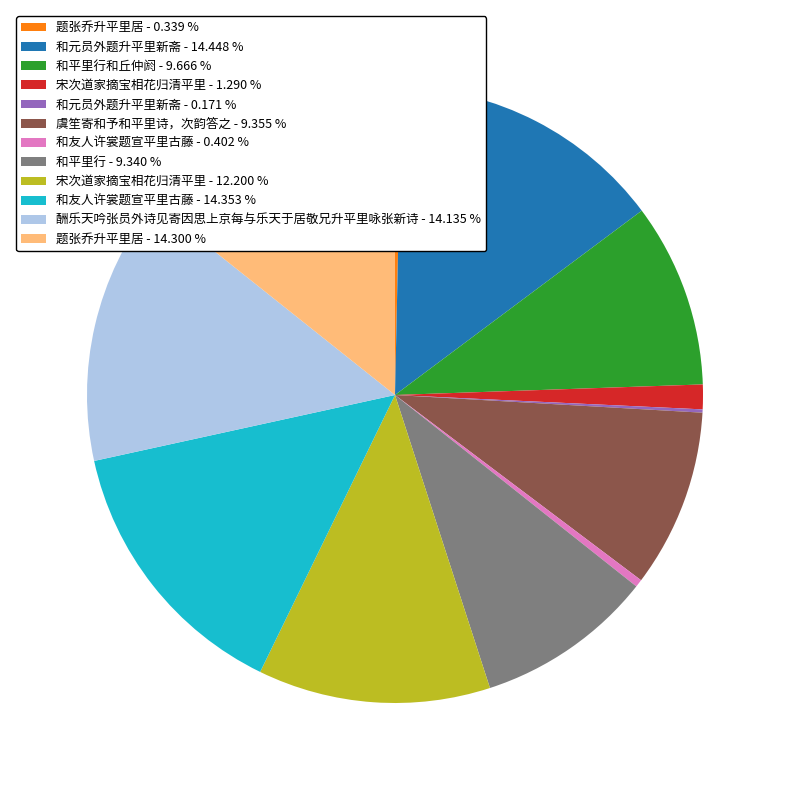

What is the ratio of the value at 和元员外题升平里新斋 - 14.448 % to the value at 宋次道家摘宝相花归清平里 - 1.290 %?

11.2